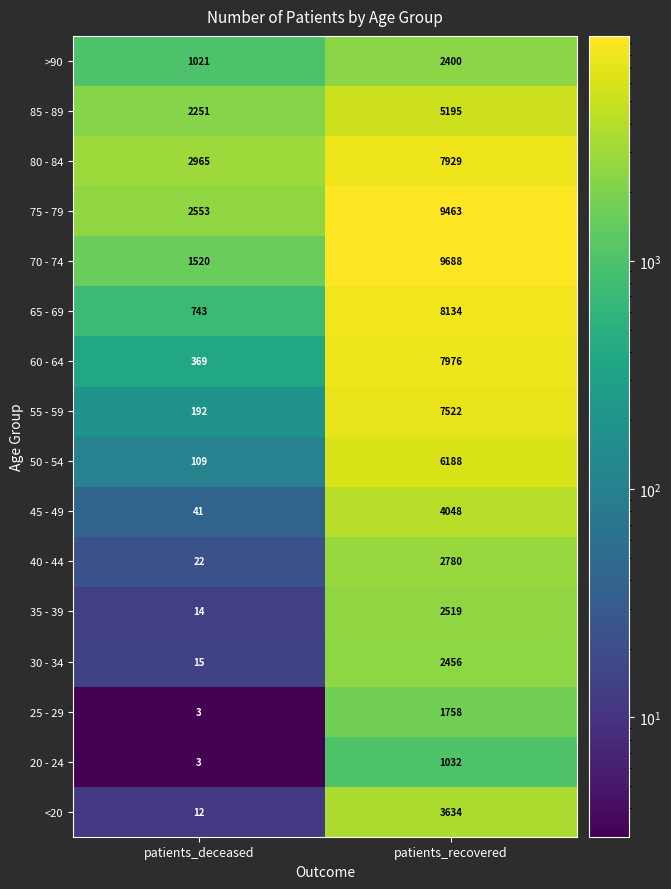

Which category has the lowest value across all series?

patients_deceased